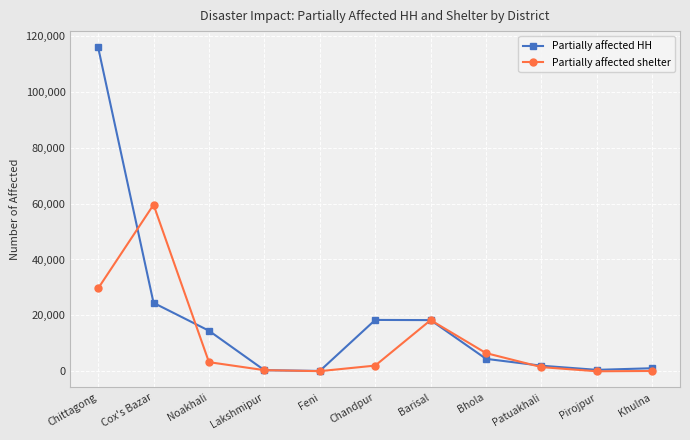

What is the difference between the highest and lowest values at Pirojpur?

510